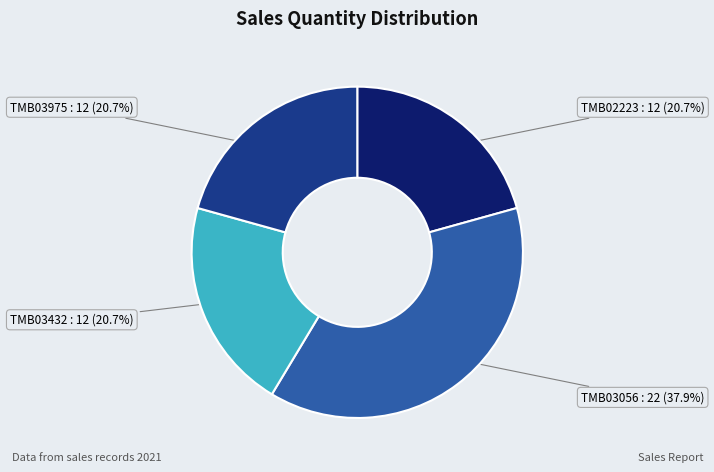

Is there any slice that represents more than half of the pie?

No